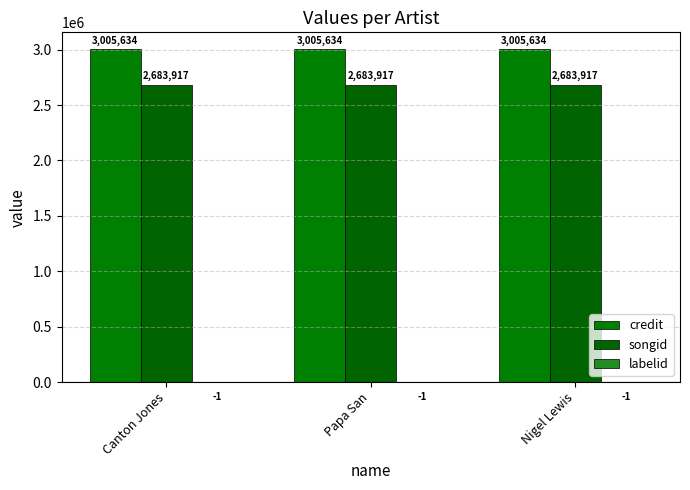

How many categories are shown in the chart?

3